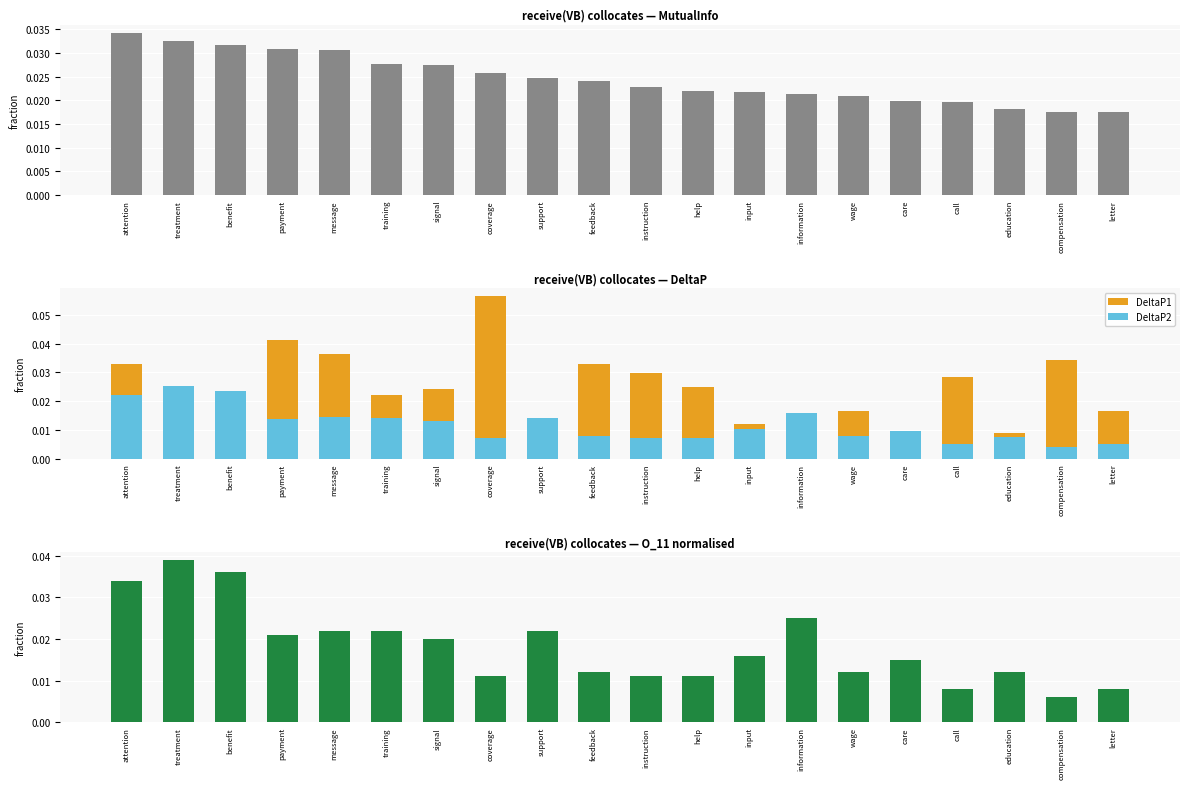

What is the label of the 1st bar from the right?

letter